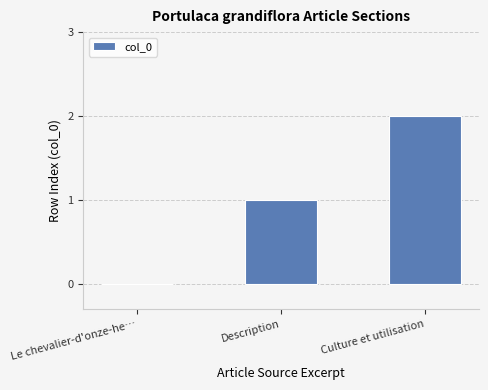

Which label corresponds to the largest value in the chart?

Culture et utilisation